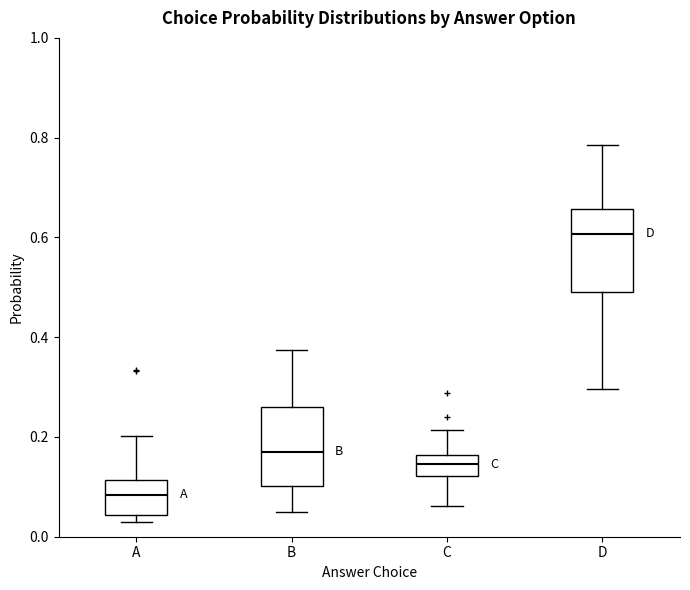

Reading left to right, read every box against the y-axis: the position of its median line, the range the box covers, and the ends of its whiskers. The values are not printed on the chart, so give them approximately, as read against the axis.

A: median 0.08, box 0.04 to 0.12, whiskers 0.02 to 0.20
B: median 0.18, box 0.10 to 0.26, whiskers 0.06 to 0.38
C: median 0.14, box 0.12 to 0.16, whiskers 0.06 to 0.22
D: median 0.60, box 0.48 to 0.66, whiskers 0.30 to 0.78